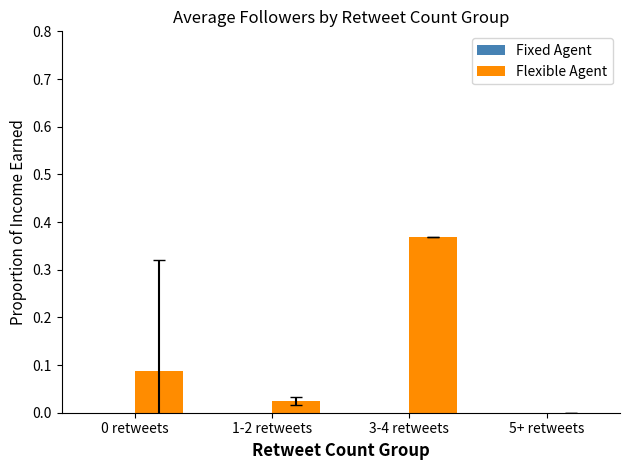

How many data points does each series have?

4